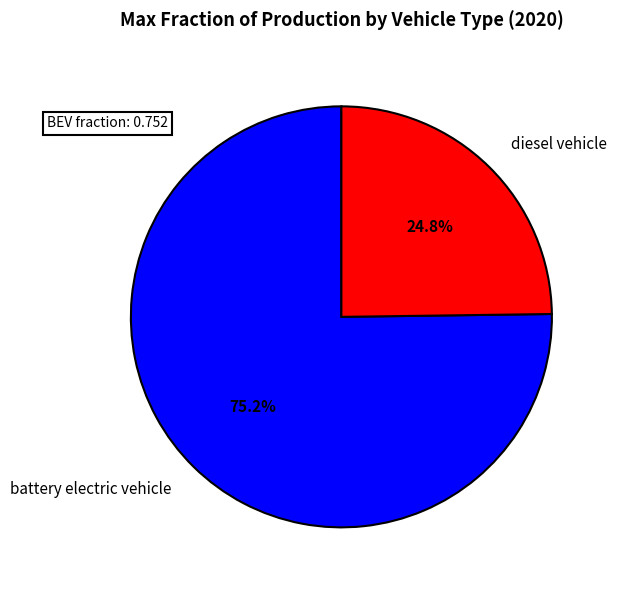

Which category has the biggest portion of the pie?

battery electric vehicle